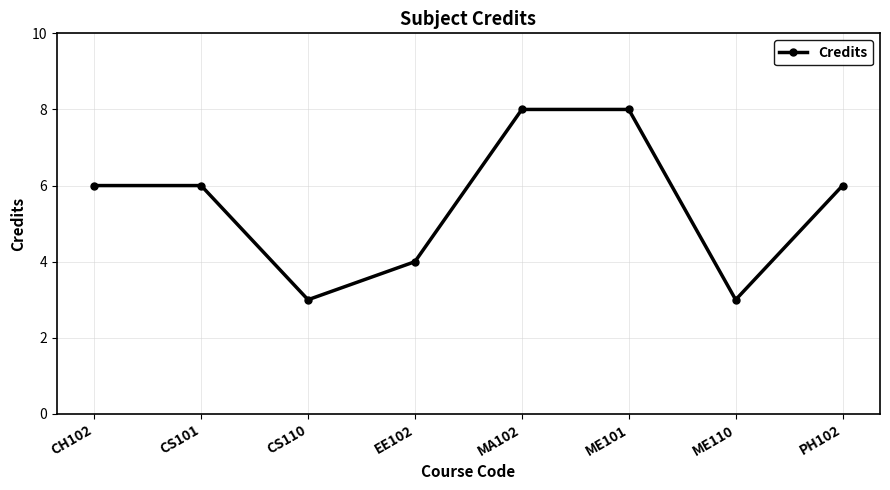

Count the number of categories in the chart.

8